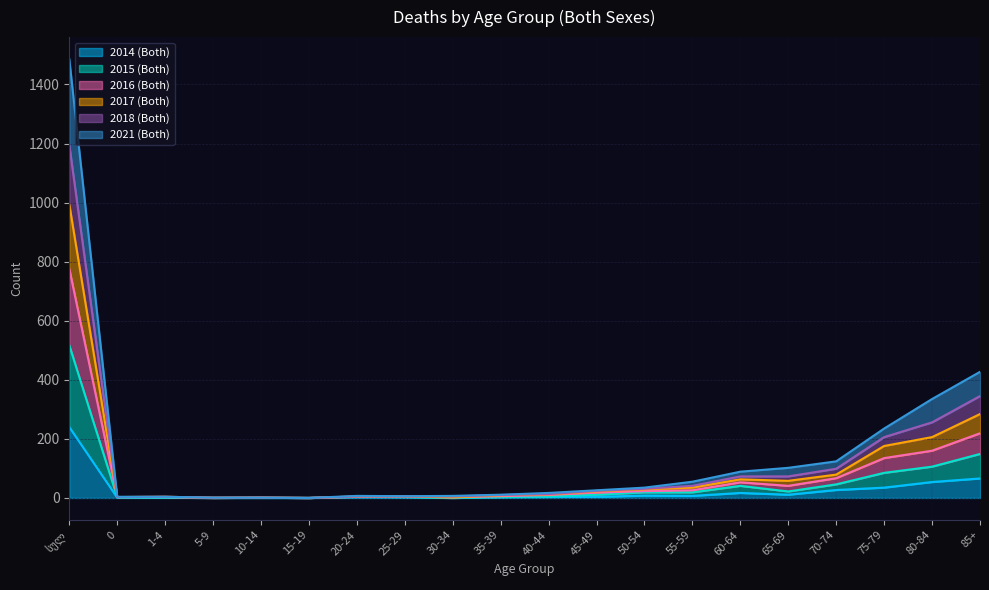

What is the sum of the 2017 (Both) values at 25-29 and 50-54?

36